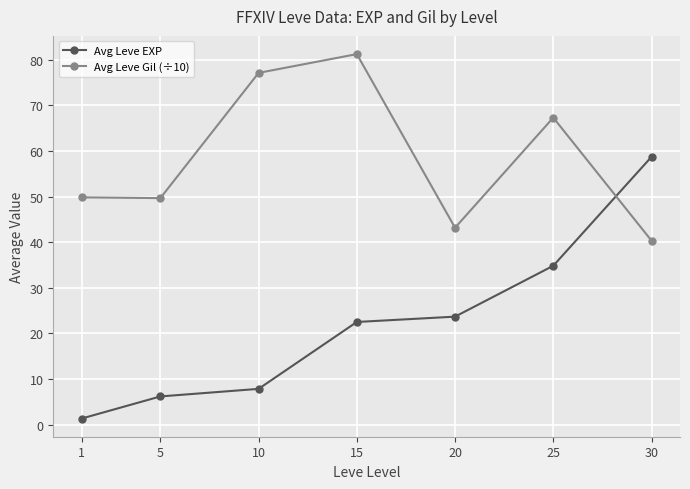

List the series in order of their peak value, lowest first.

Avg Leve EXP, Avg Leve Gil (÷10)